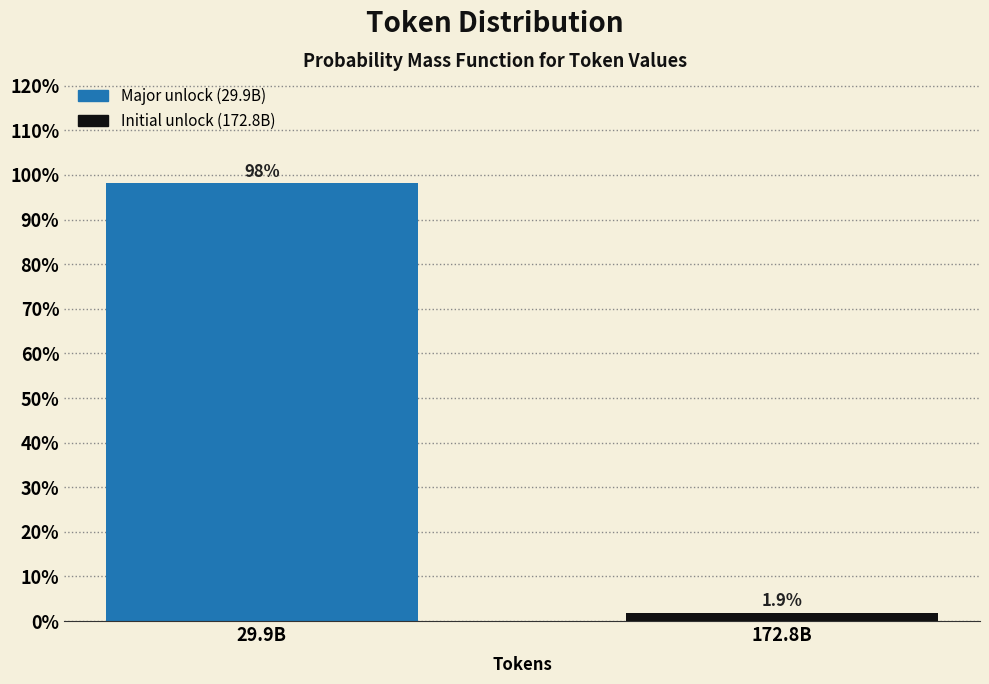

Reading right to left, what are all the values shown in this chart?

172.8B=1.9	29.9B=98.1